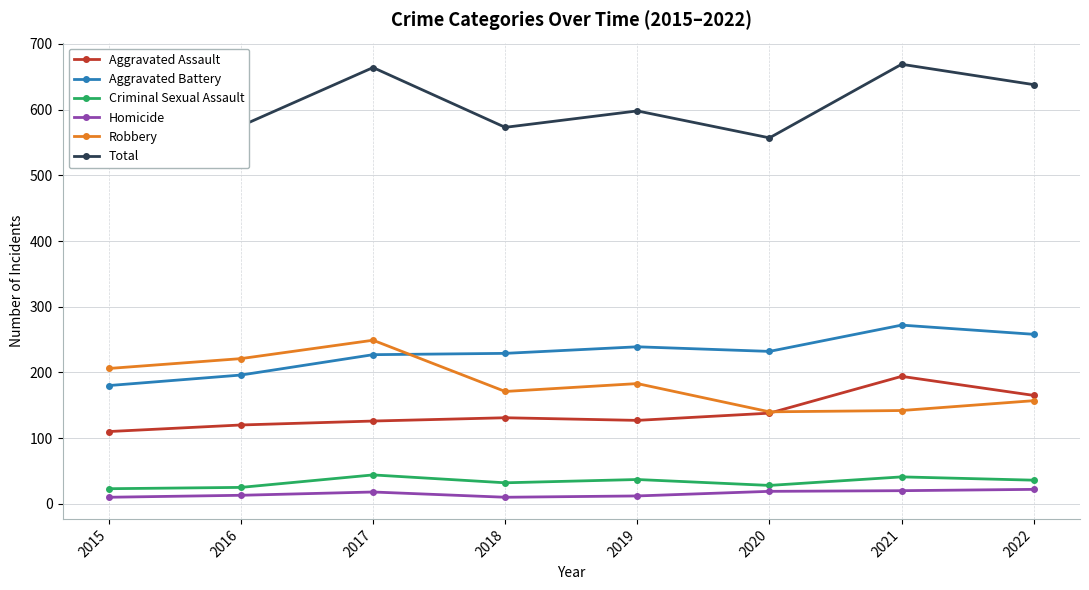

The value of Total at 2021 is 669. True or false?

True